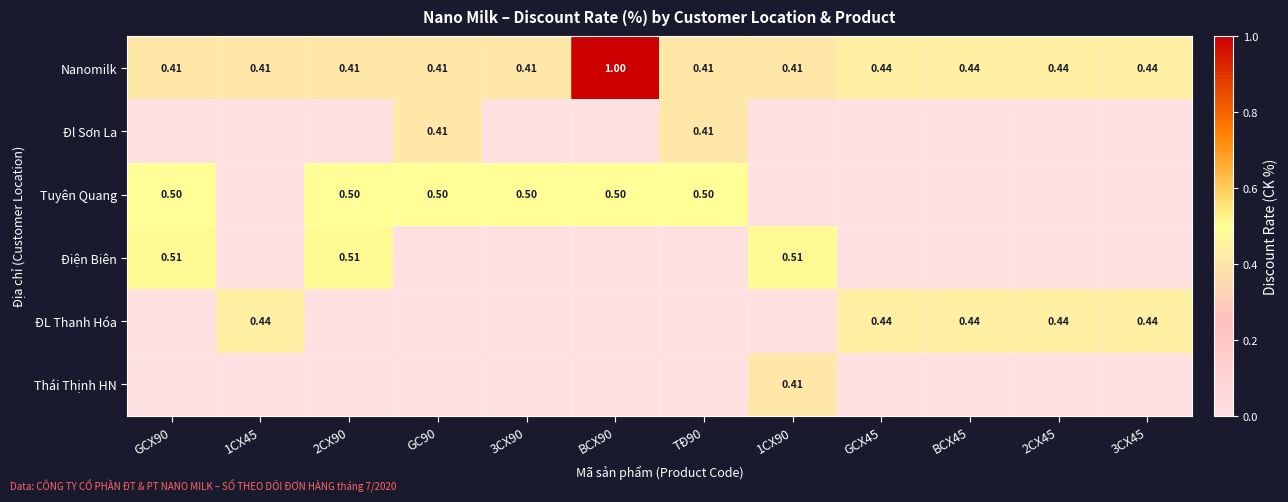

Which series changed the most between 1CX45 and BCX45?

Nanomilk